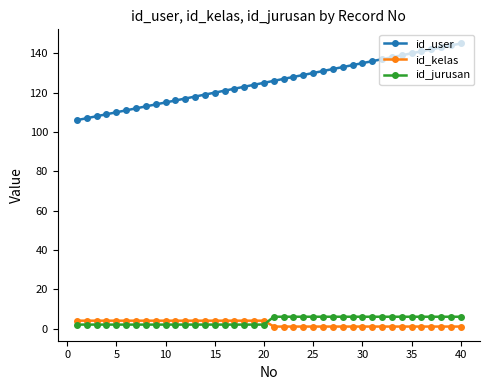

What is the value of the id_user point at the 17th from the left?

122